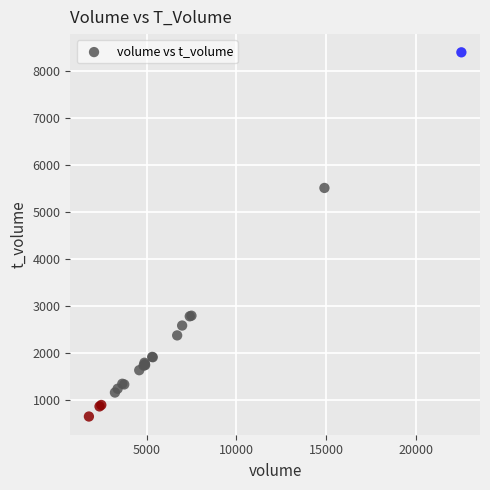

What Y value in the scatter plot is closest to 4525?

5516